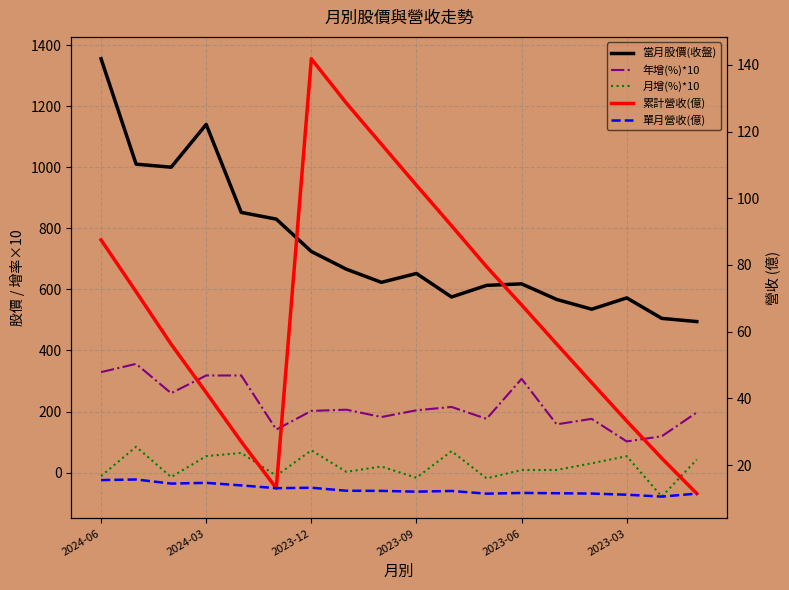

At how many categories does at least one series exceed 200?

18